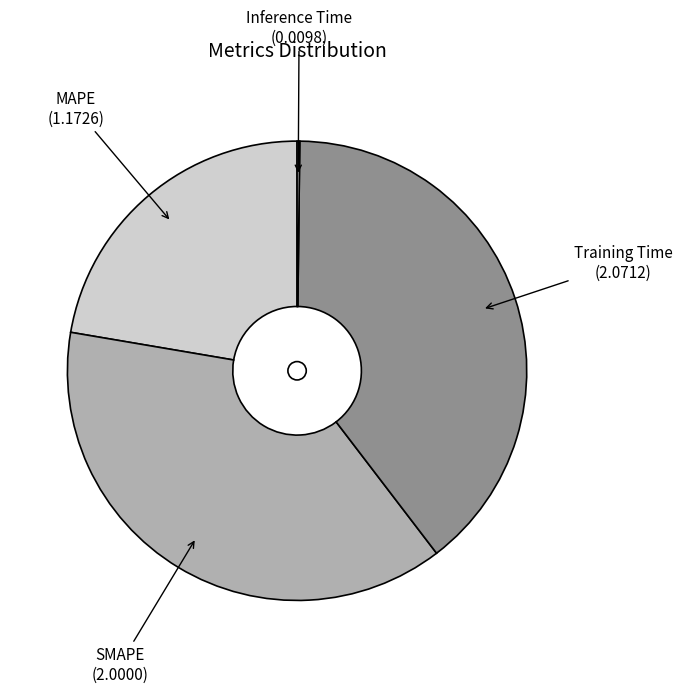

How many slices are in this pie chart?

4